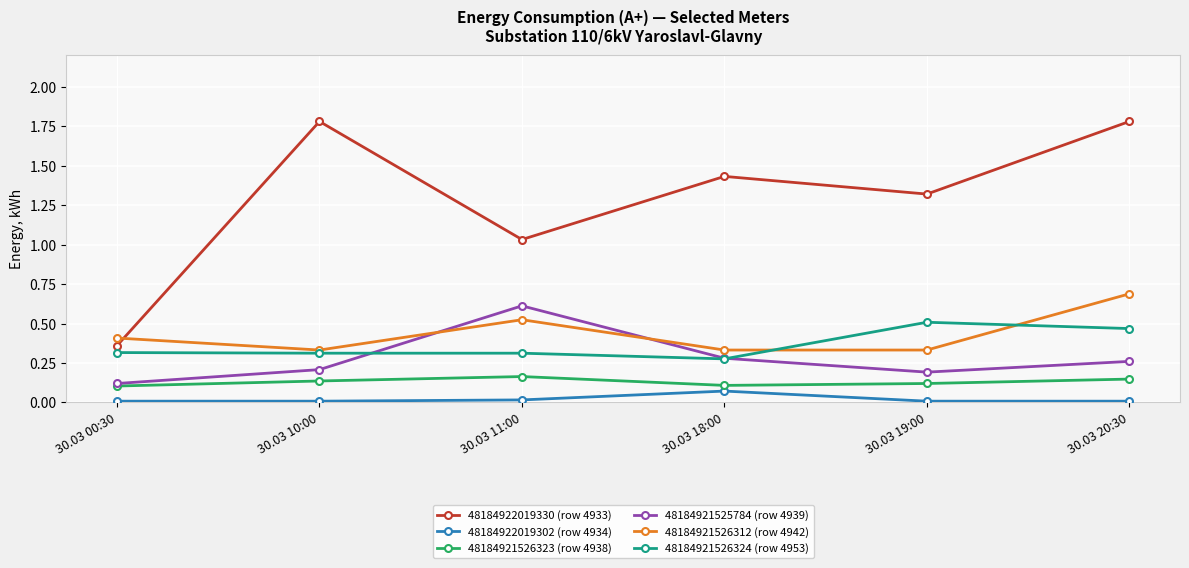

The 48184921525784 (row 4939) series shows 0.6 at 30.03 11:00. True or false?

True